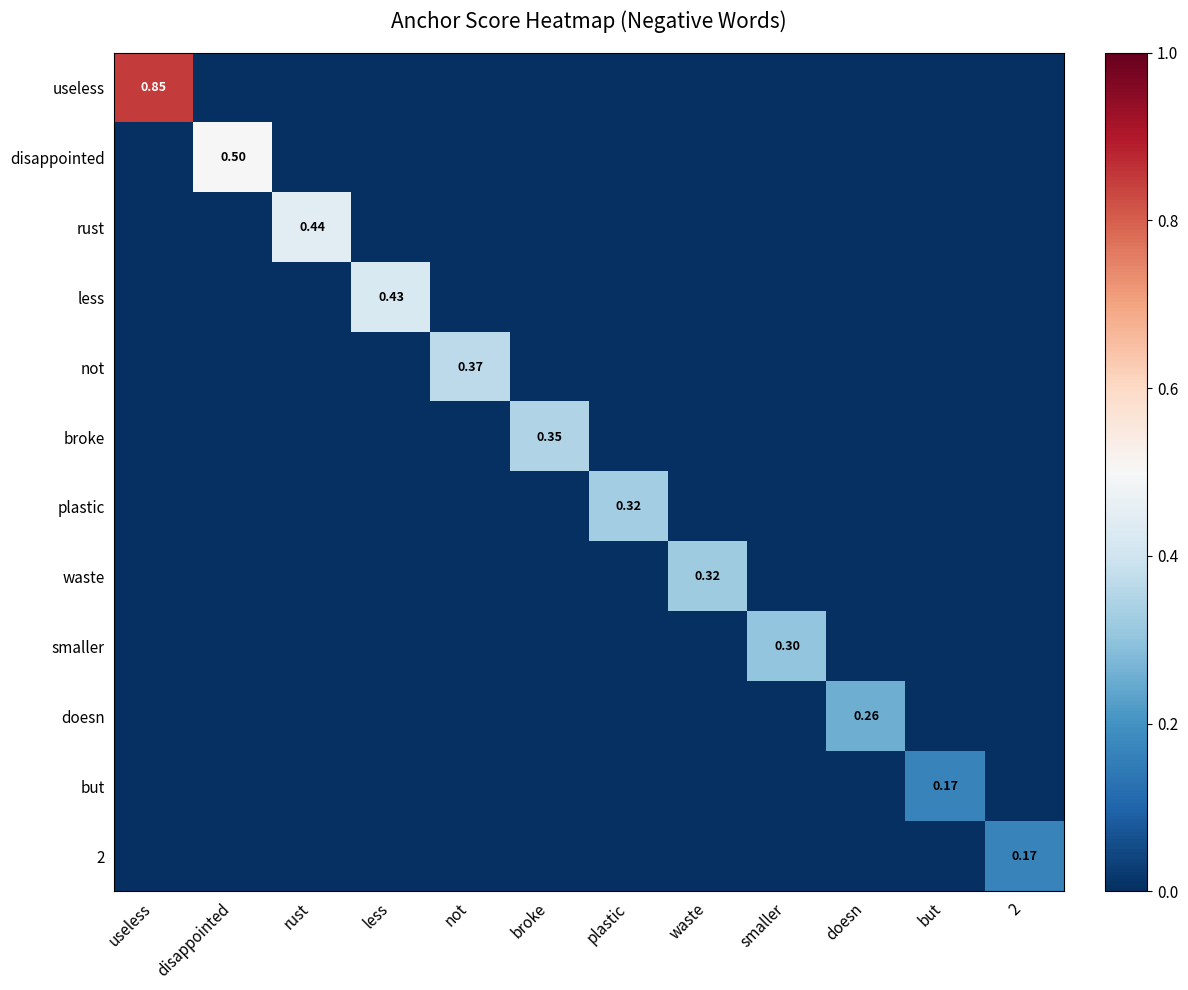

What is the difference between the disappointed values at disappointed and useless?

0.5